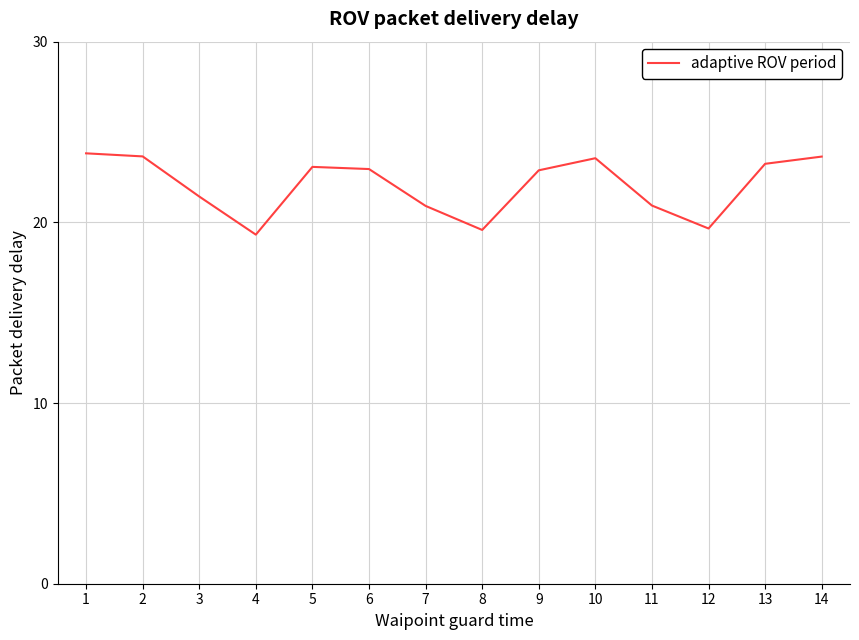

True or false: the data shows 22.9 at 6.

True